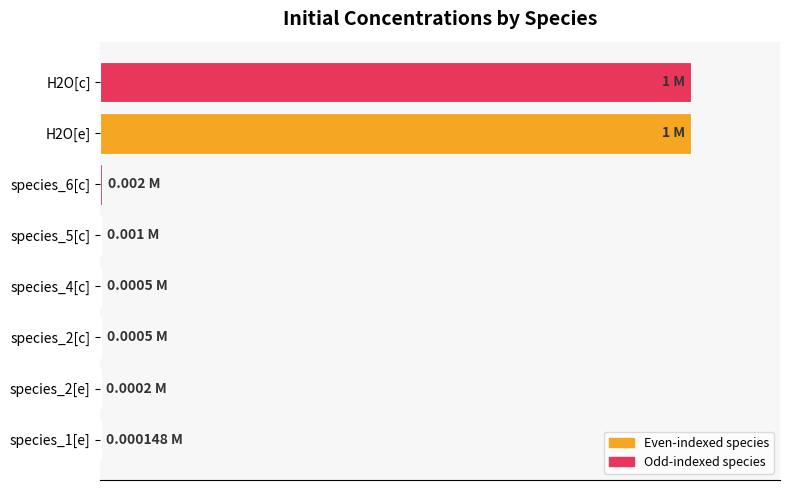

Are the bars horizontal?

Yes